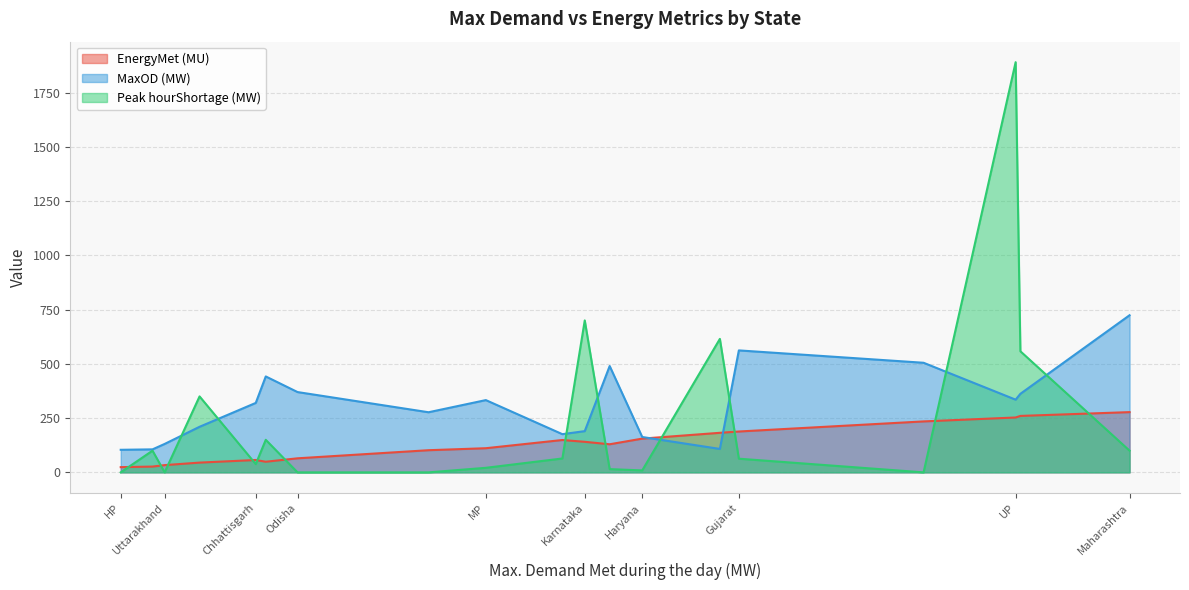

Reading left to right, list all the values displayed in this chart.

EnergyMet (MU): Punjab=182.3	Haryana=155.5	Rajasthan=149.1	Delhi=102.1	UP=252.9	Uttarakhand=33.4	HP=24.1	J&K=26.7	Chhattisgarh=57.0	Gujarat=188.3	MP=111.3	Maharashtra=277.6	Andhra Pradesh=234.8	Karnataka=140.8	Kerala=49.0	Tamil Nadu=260.1	Bihar=45.0	Odisha=64.8	West Bengal=129.5
MaxOD (MW): Punjab=108.0	Haryana=163.0	Rajasthan=176.0	Delhi=277.0	UP=335.0	Uttarakhand=131.0	HP=104.0	J&K=106.0	Chhattisgarh=320.0	Gujarat=562.0	MP=333.0	Maharashtra=724.0	Andhra Pradesh=505.0	Karnataka=190.0	Kerala=442.0	Tamil Nadu=362.0	Bihar=210.0	Odisha=370.0	West Bengal=490.0
Peak hourShortage (MW): Punjab=615.0	Haryana=9.0	Rajasthan=64.0	Delhi=0.0	UP=1890.0	Uttarakhand=0.0	HP=0.0	J&K=100.0	Chhattisgarh=38.0	Gujarat=63.0	MP=21.0	Maharashtra=100.0	Andhra Pradesh=0.0	Karnataka=700.0	Kerala=150.0	Tamil Nadu=558.0	Bihar=350.0	Odisha=0.0	West Bengal=15.0